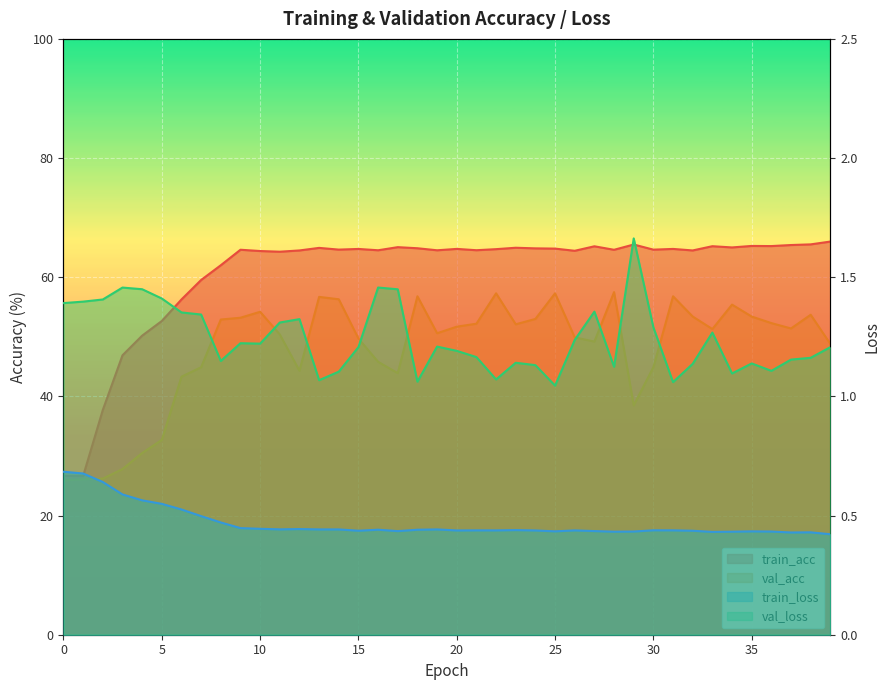

The value of train_acc at 37 is 105.7. True or false?

False